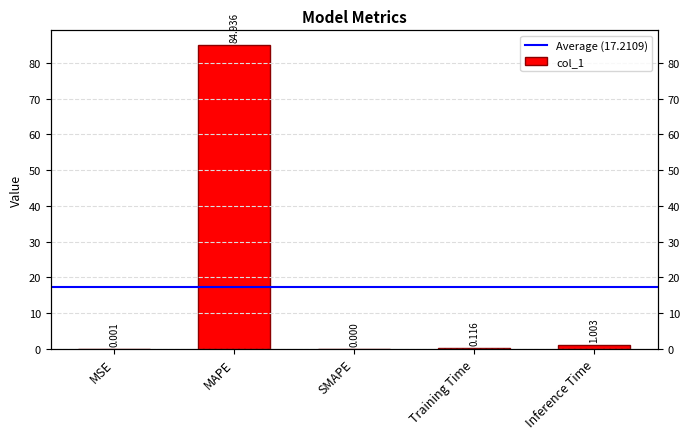

What is the difference between the second highest and minimum values?

1.0